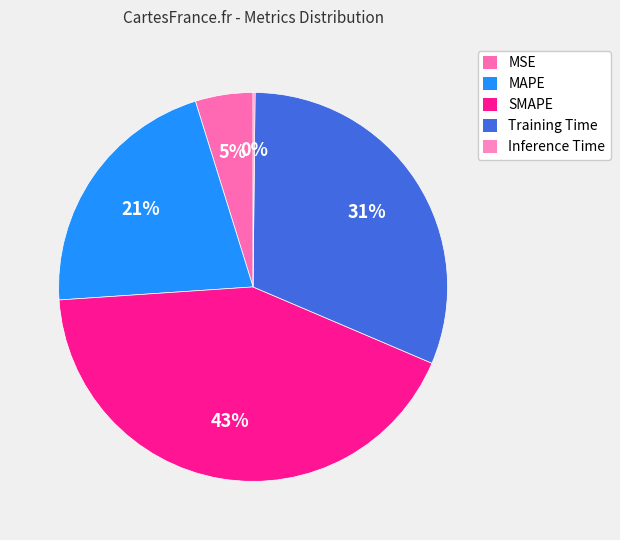

Is there a majority slice in this chart?

No